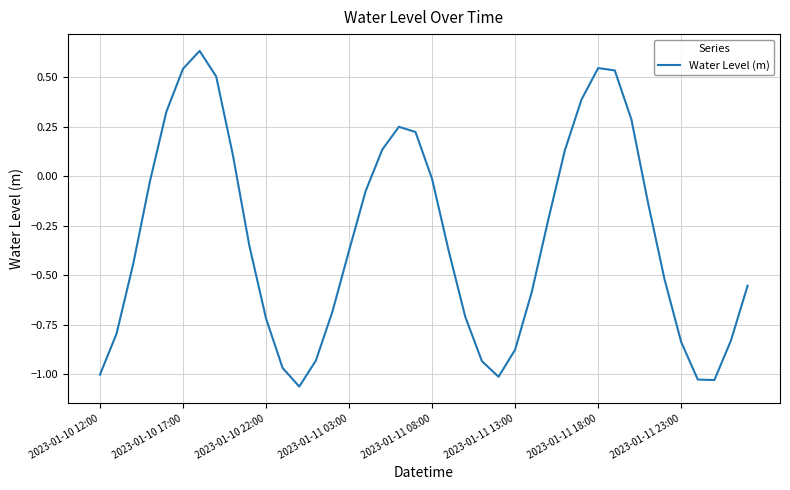

What is the difference between the maximum and minimum values?

1.7